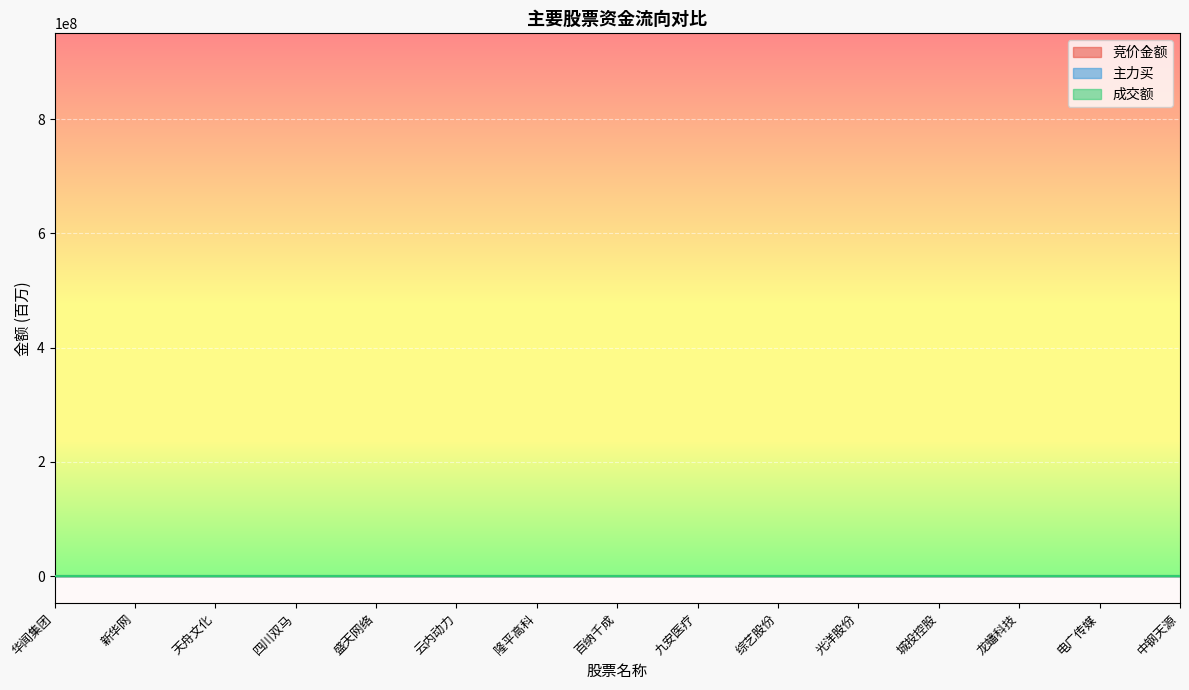

What is the average value of the 主力买 series?

123.8